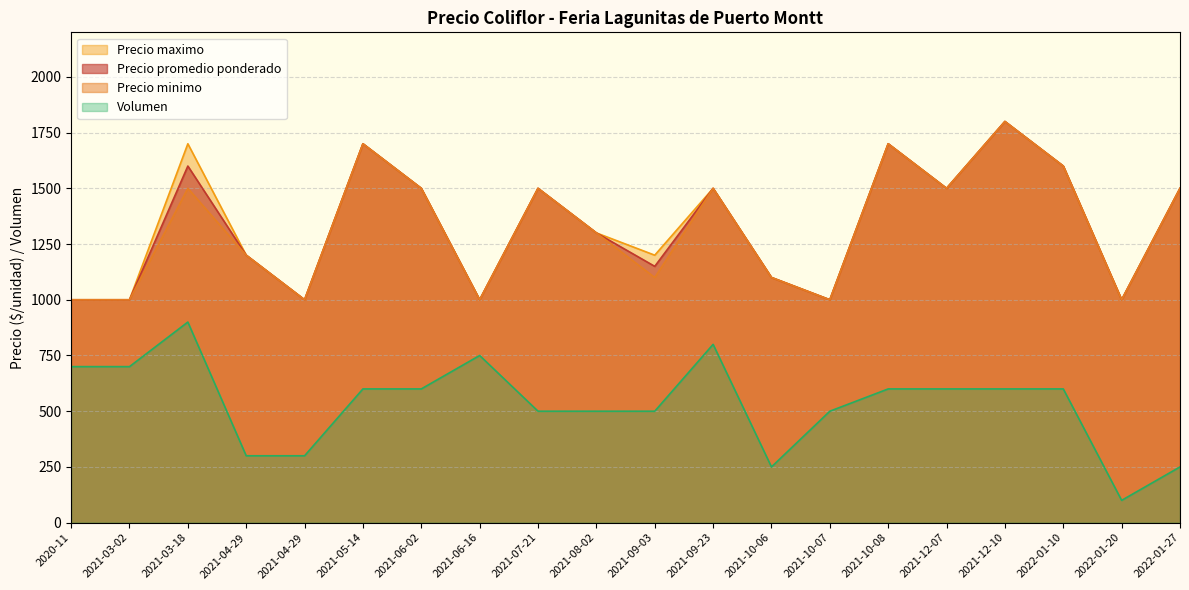

What is the label of the 14th point from the right?

2021-06-02